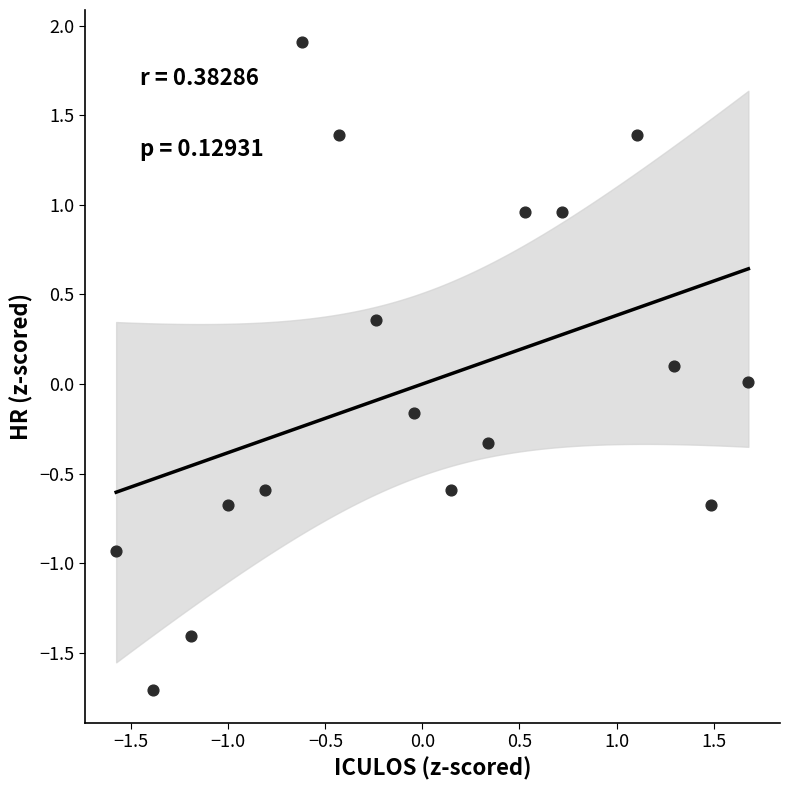

What is the range of Y values (max minus min)?

3.6